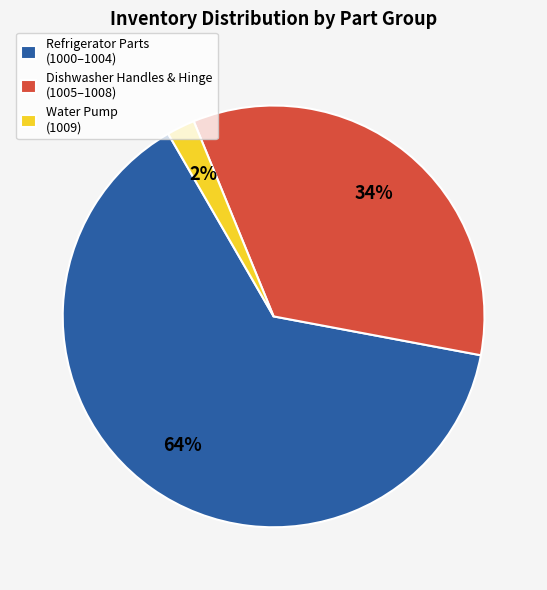

What percentage is the Dishwasher Handles & Hinge (1005–1008) slice, to the nearest percent?

34%